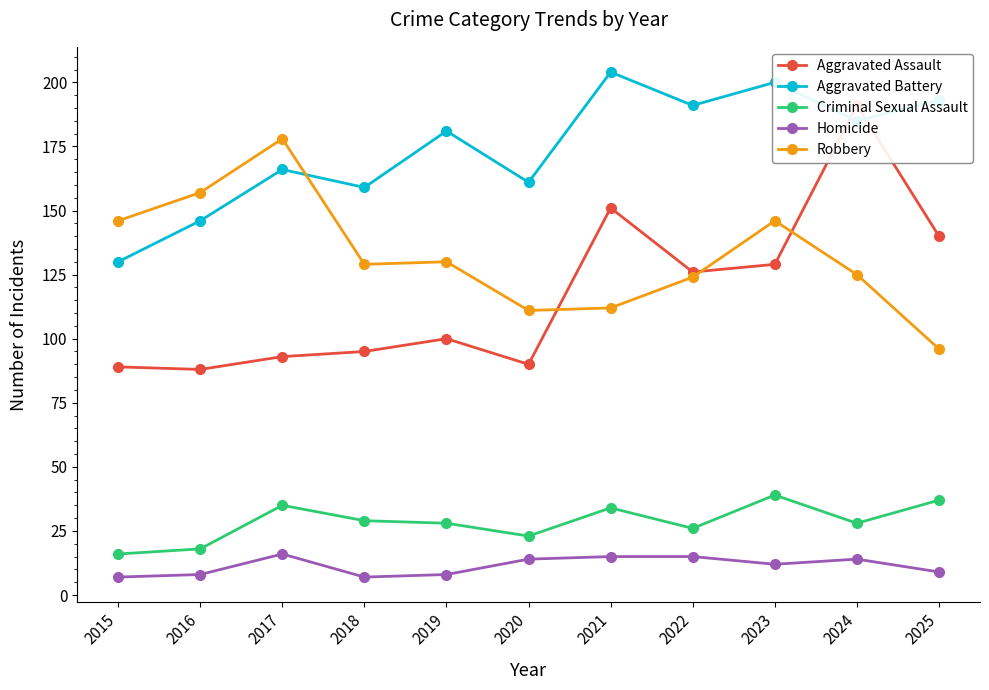

True or false: Robbery and Homicide cross at least once.

False